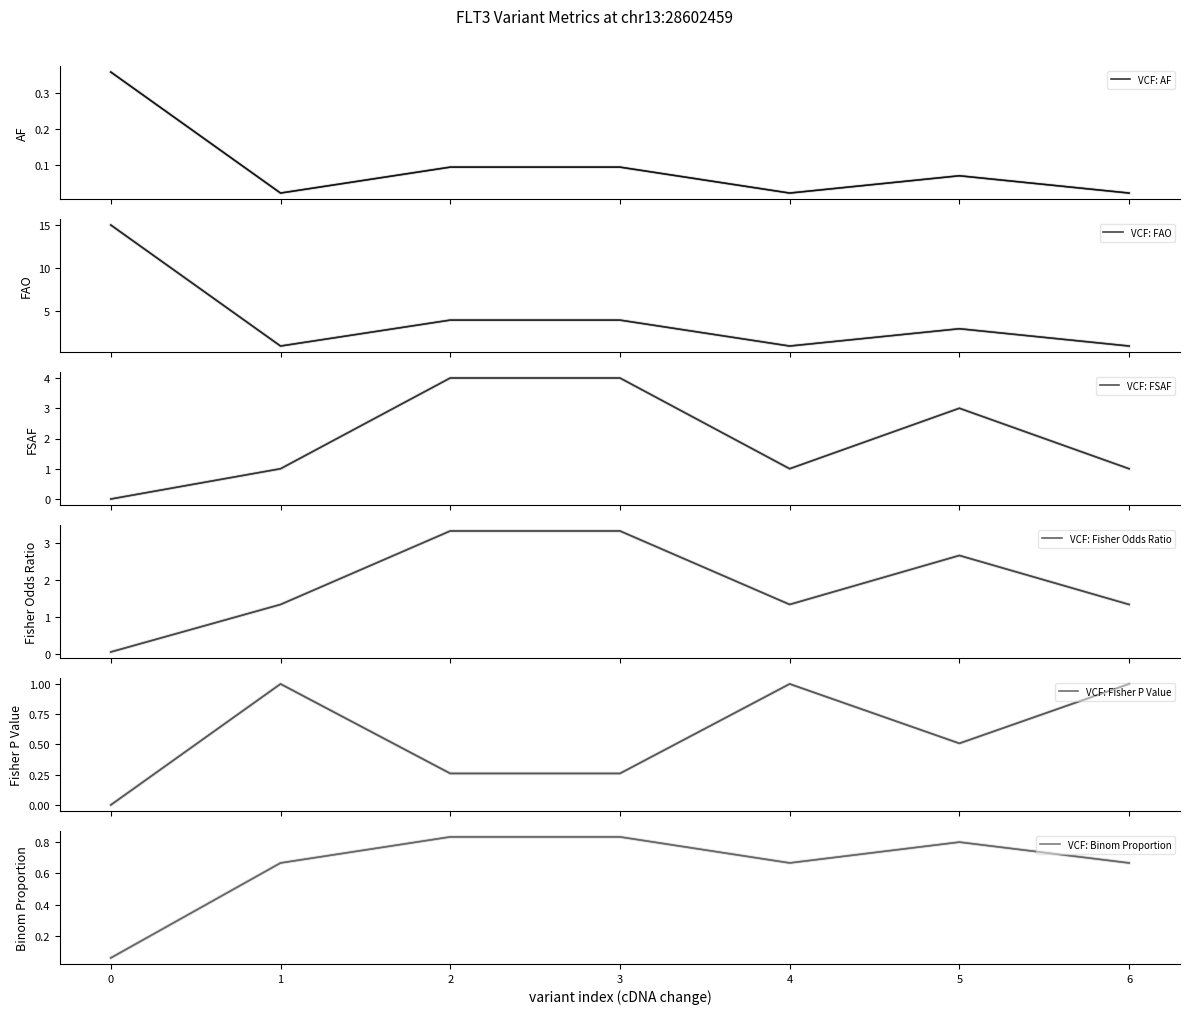

True or false: VCF: Binom Proportion and VCF: FSAF cross at least once.

True